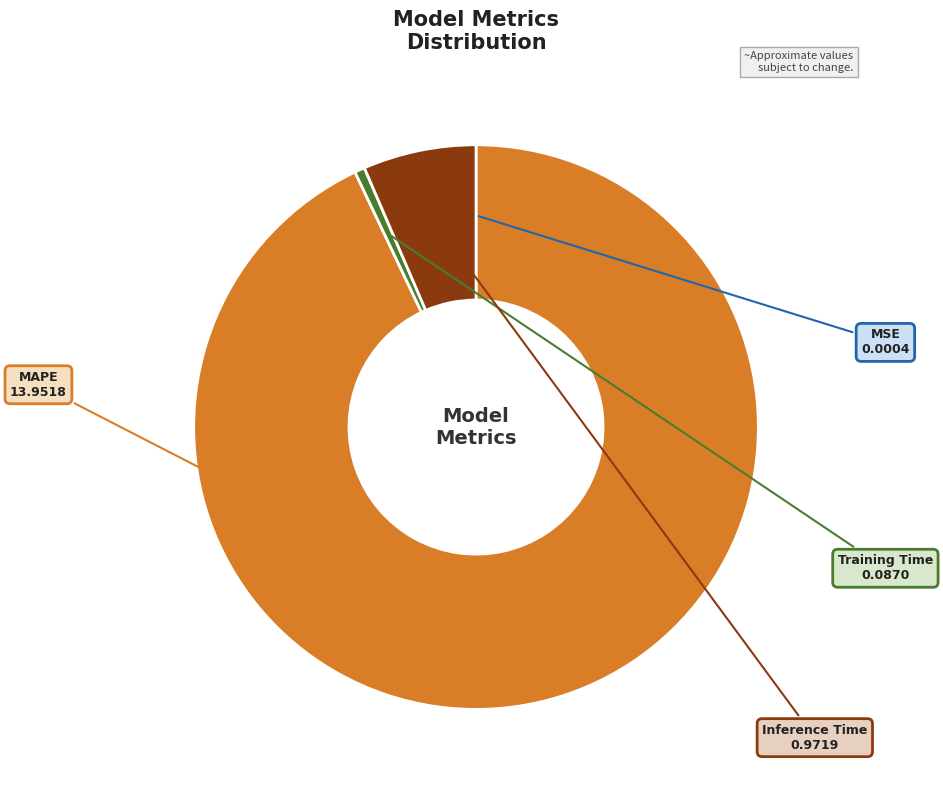

Does any single category account for the majority?

Yes